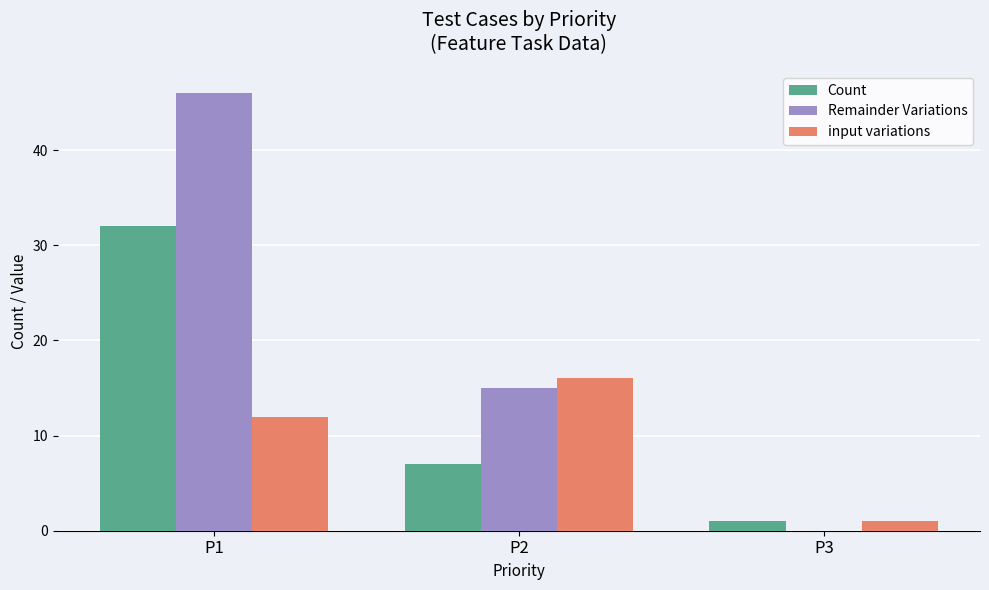

At which category is the sum across all series the highest?

P1